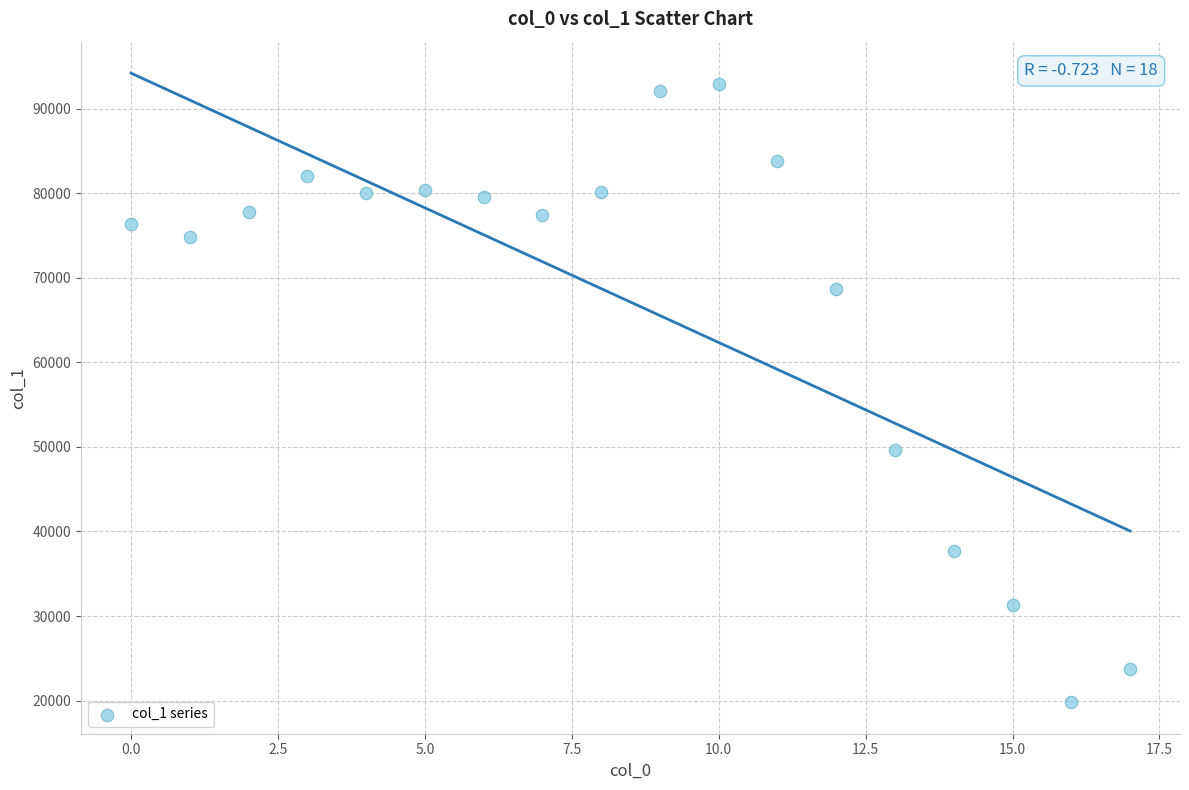

What Y value in the scatter plot is closest to 56348?

49686